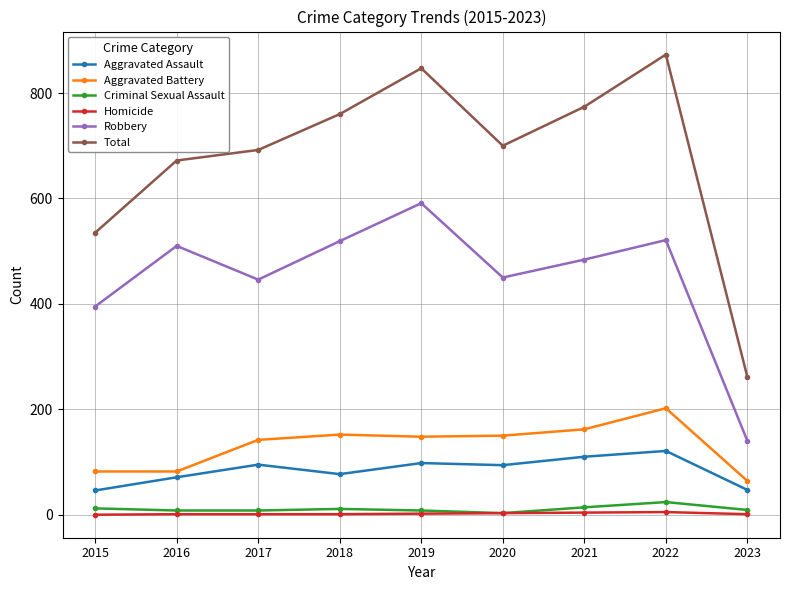

Where does the Criminal Sexual Assault series first go above 9?

2015